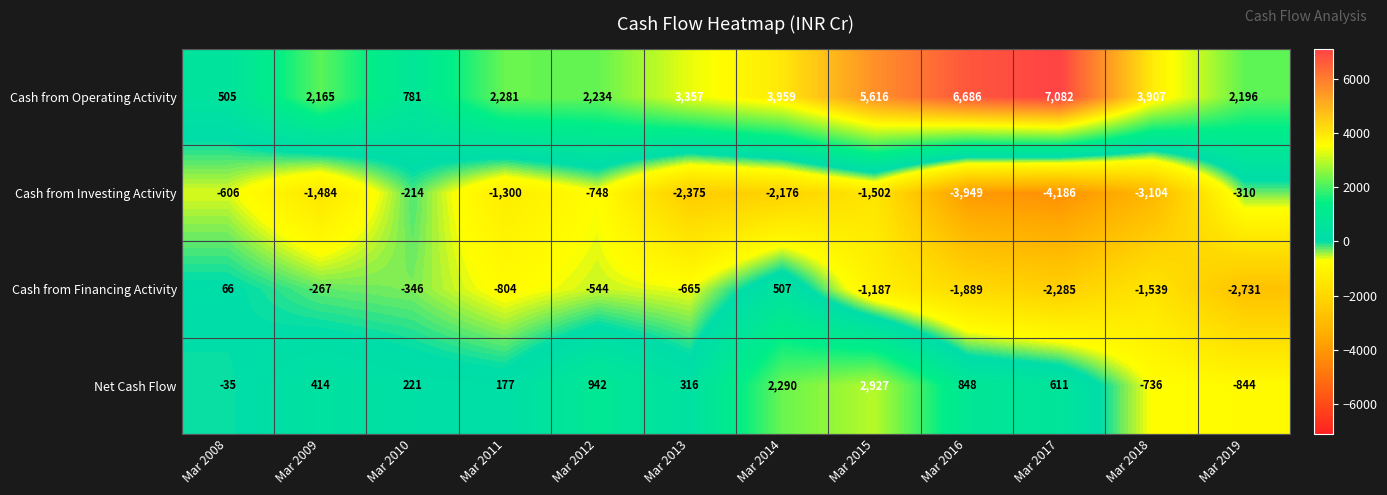

Which series has the largest total across all categories?

Cash from Operating Activity